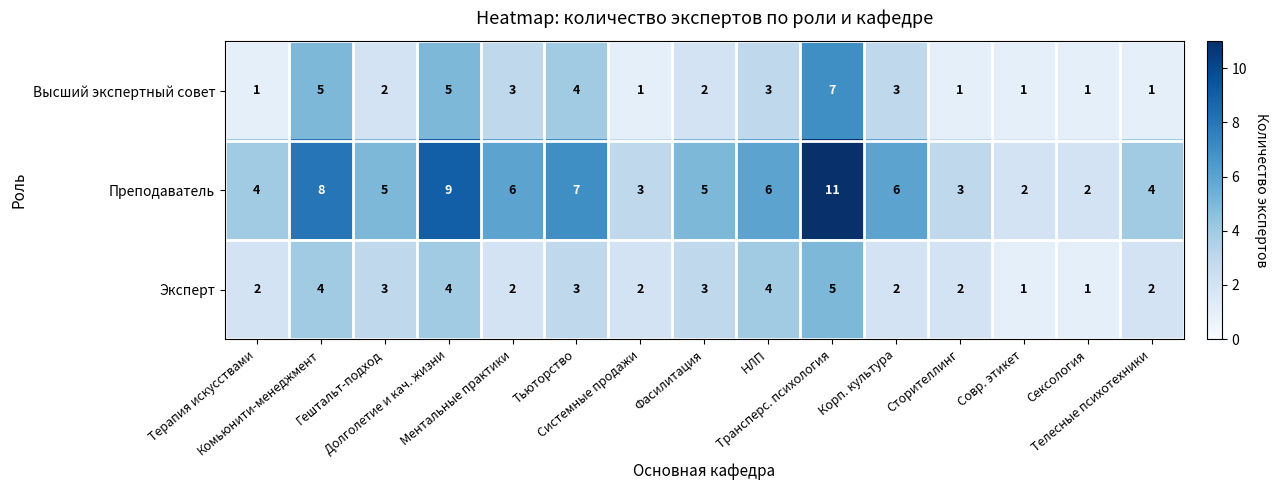

Which series has the widest spread of values?

Преподаватель